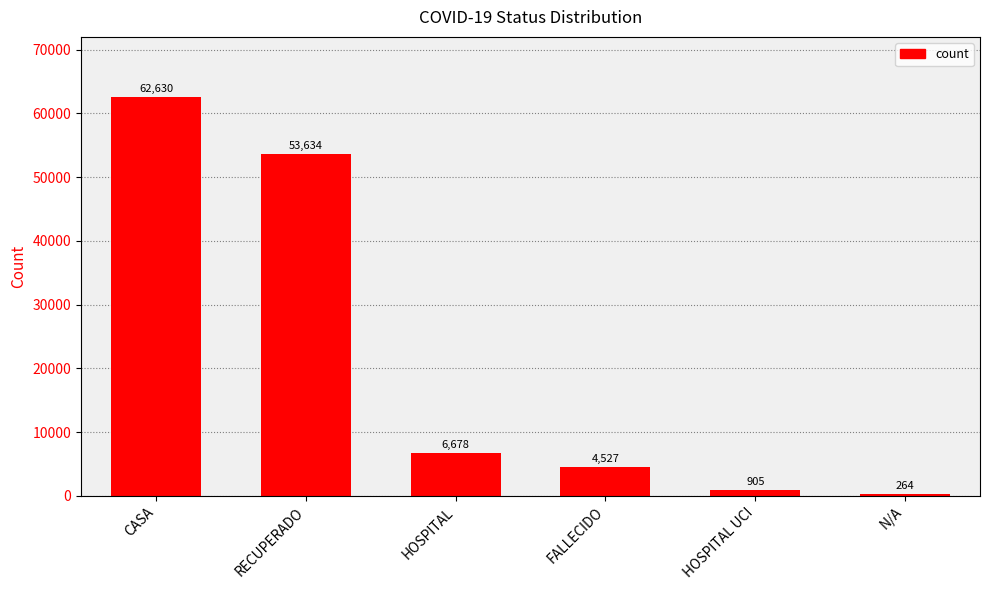

At which label does the data first exceed 6678?

CASA